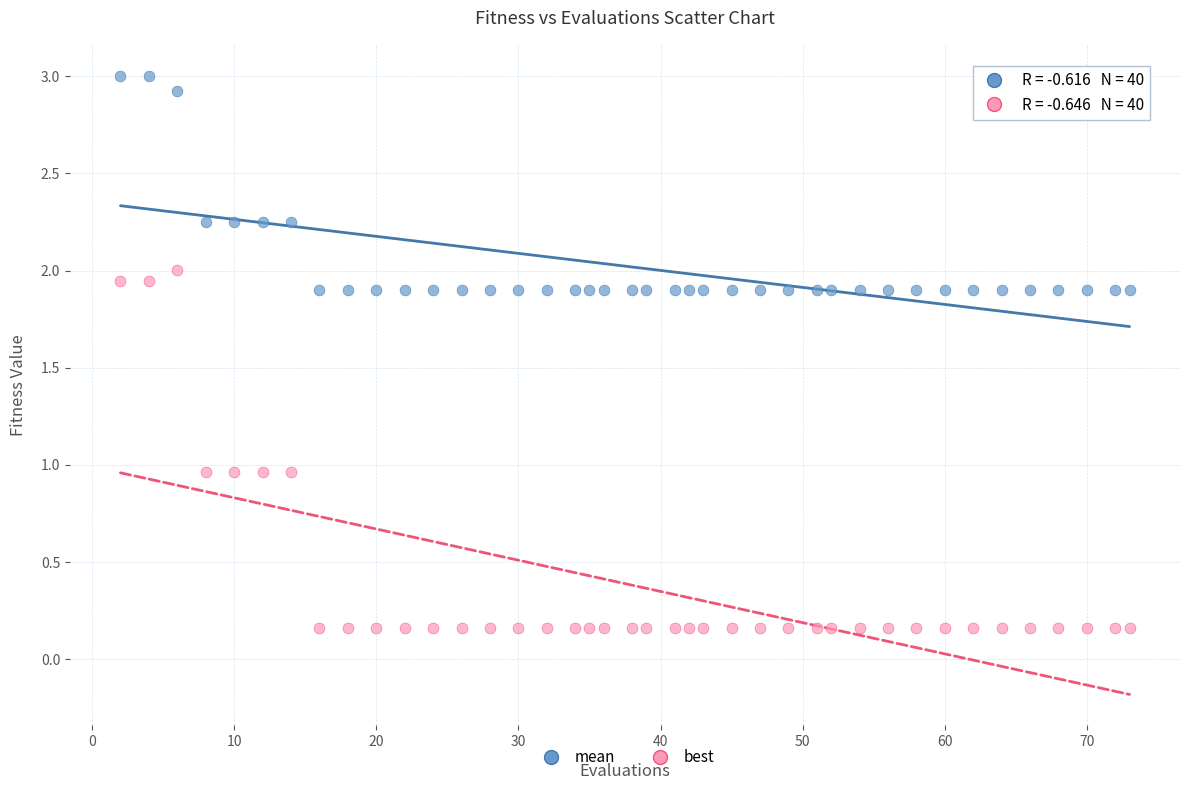

Which series contains the highest Y value?

mean